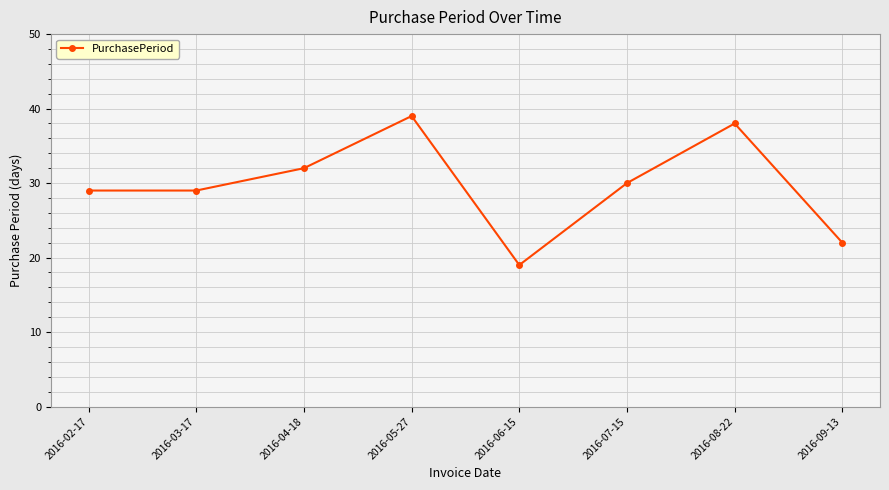

What is the difference between the second highest and minimum values?

19